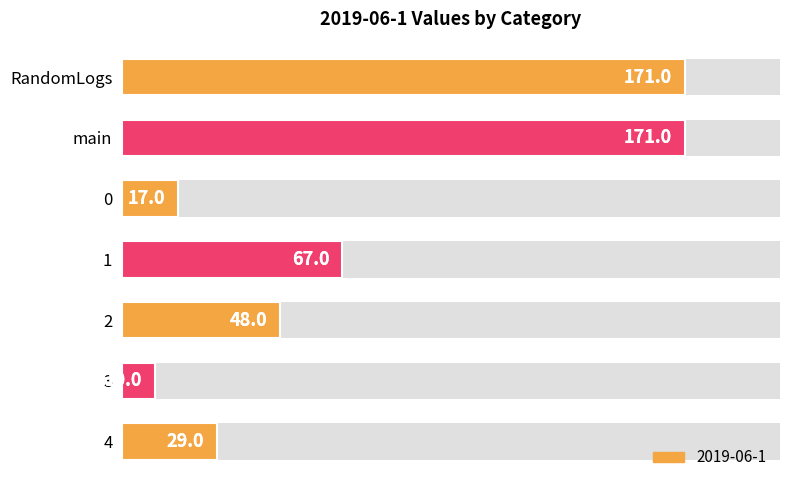

The chart shows a value of 48 at 2. True or false?

True